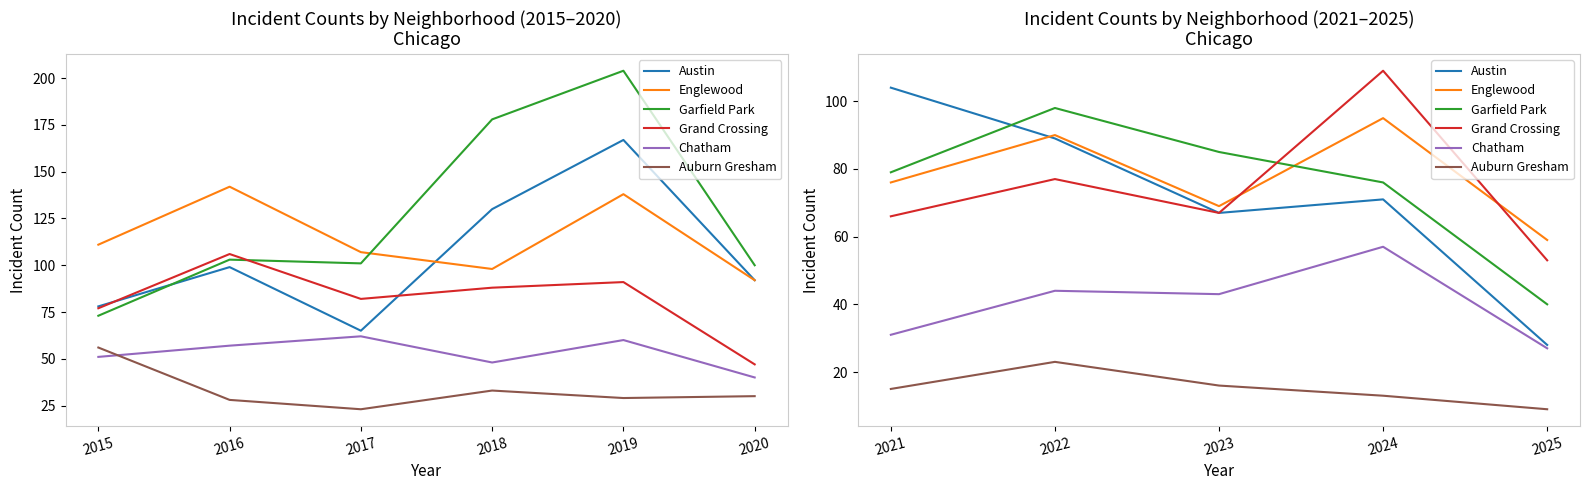

At how many categories does at least one series exceed 55?

5